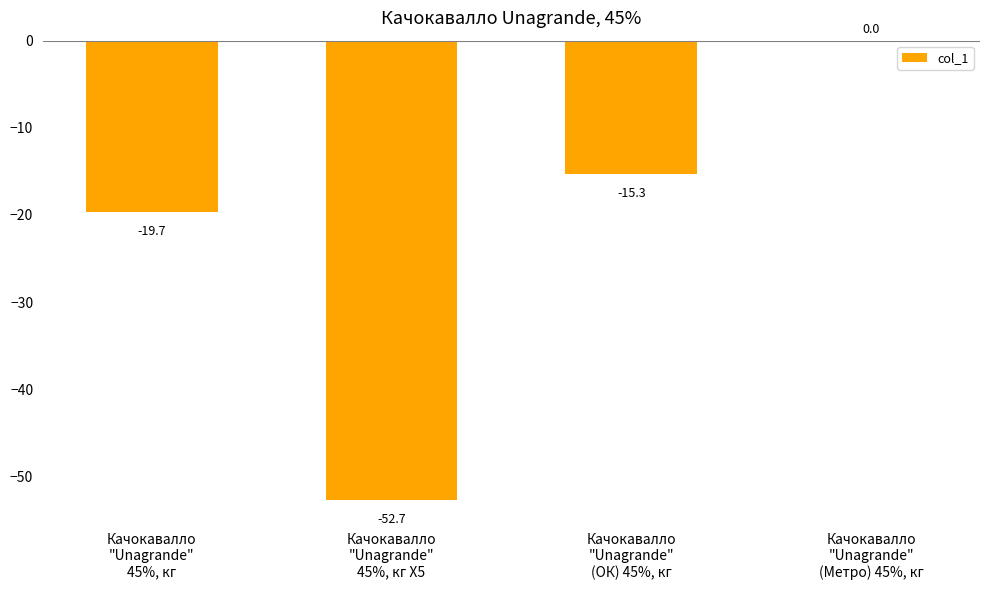

Reading right to left, what are all the values shown in this chart?

Качокавалло
"Unagrande"
(Метро) 45%, кг=0.0	Качокавалло
"Unagrande"
(ОК) 45%, кг=-15.3	Качокавалло
"Unagrande"
45%, кг Х5=-52.7	Качокавалло
"Unagrande"
45%, кг=-19.7